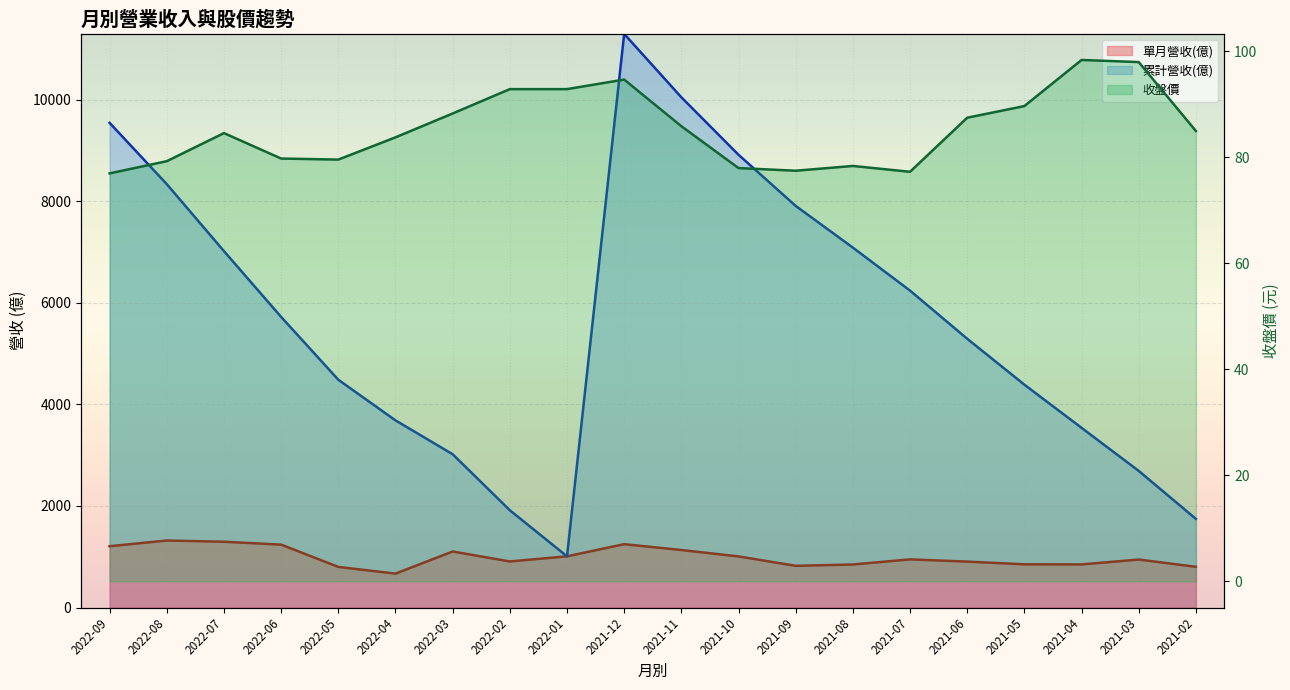

At which category does the chart reach its peak across all series?

2021-04